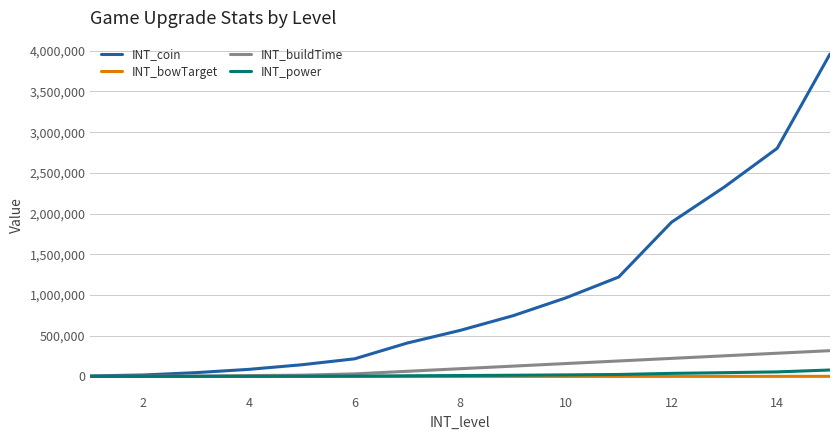

Count the number of data series in this chart.

4